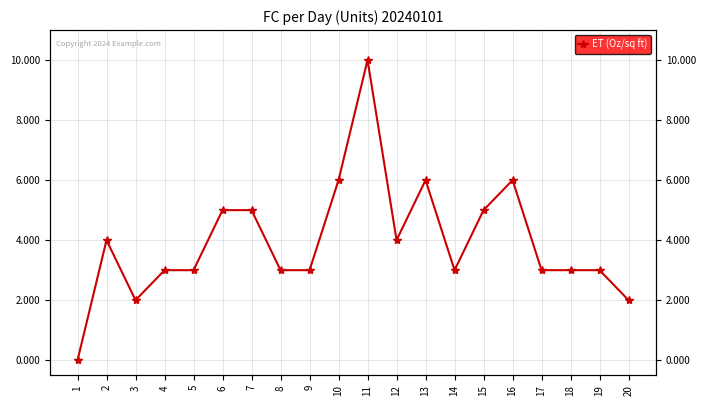

Rank the categories by value from lowest to highest.

1, 3, 20, 4, 5, 8, 9, 14, 17, 18, 19, 2, 12, 6, 7, 15, 10, 13, 16, 11